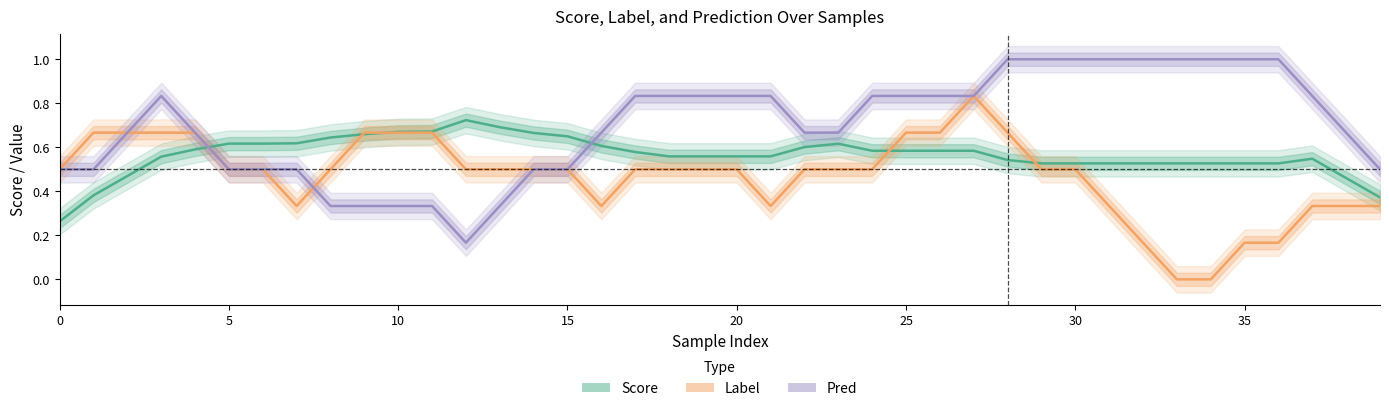

How many values in the Label series exceed 0?

38